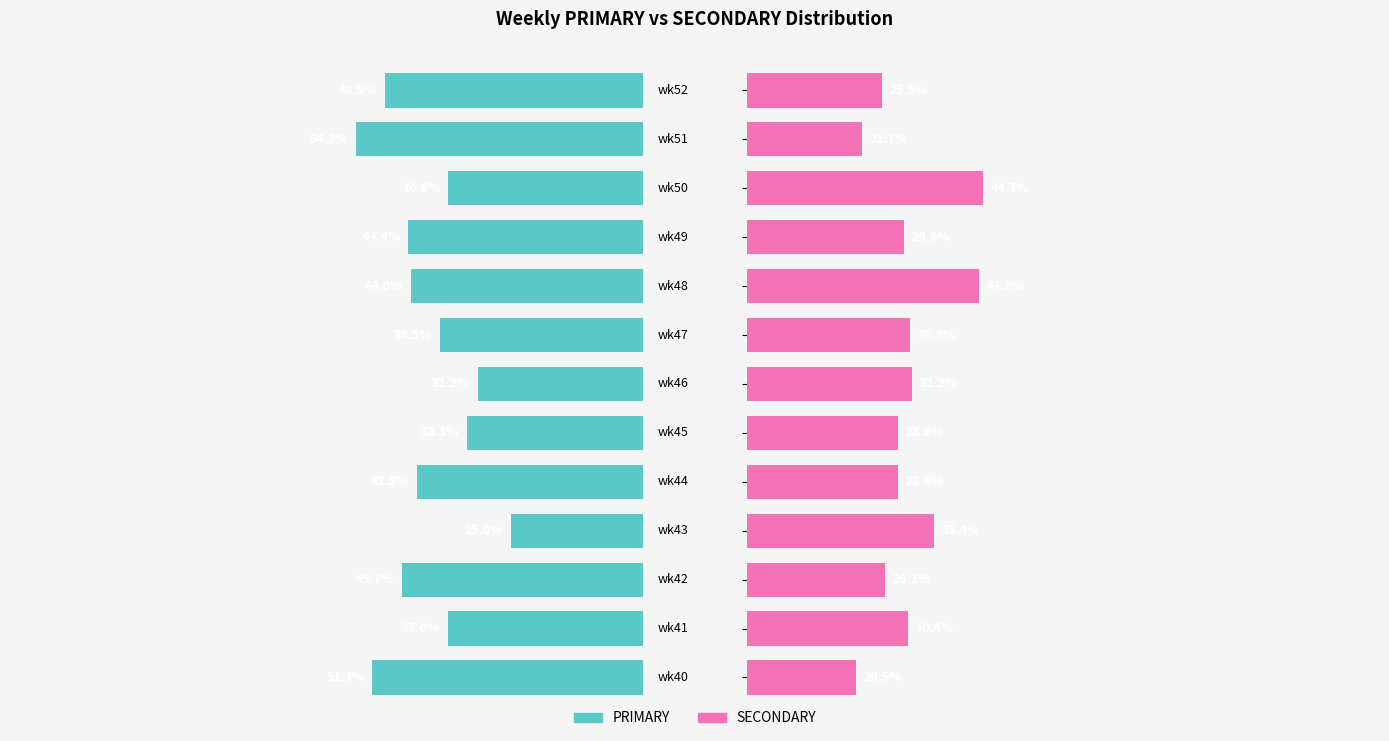

Reading left to right, extract all data points from this chart.

PRIMARY: 51.3	37.0	45.7	25.0	42.9	33.3	31.2	38.5	44.0	44.4	36.8	54.3	48.9
SECONDARY: 20.5	30.4	26.1	35.4	28.6	28.6	31.2	30.8	44.0	29.6	44.7	21.7	25.5